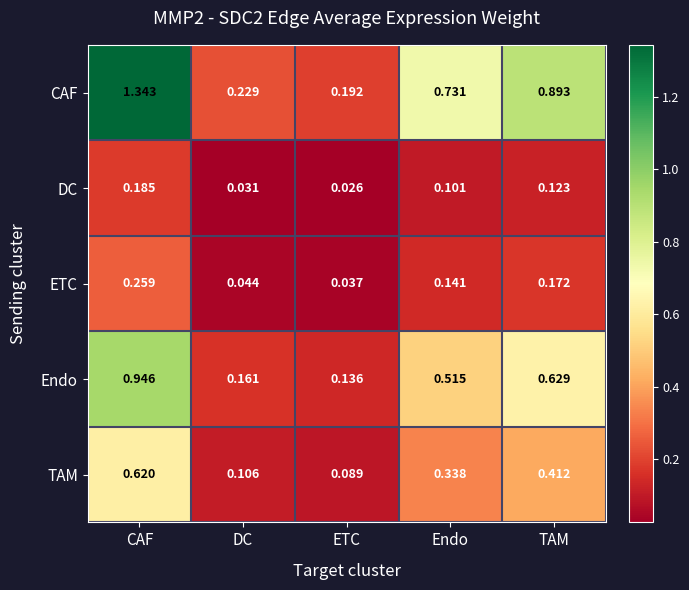

Rank the categories by ETC value from highest to lowest.

CAF, TAM, Endo, DC, ETC